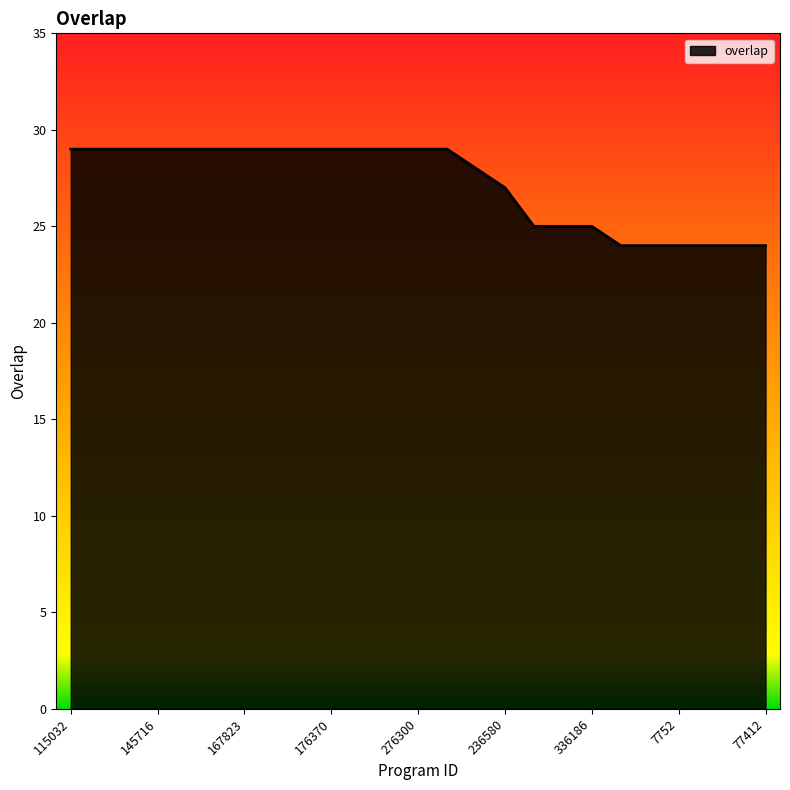

What is the minimum value shown in the chart?

24